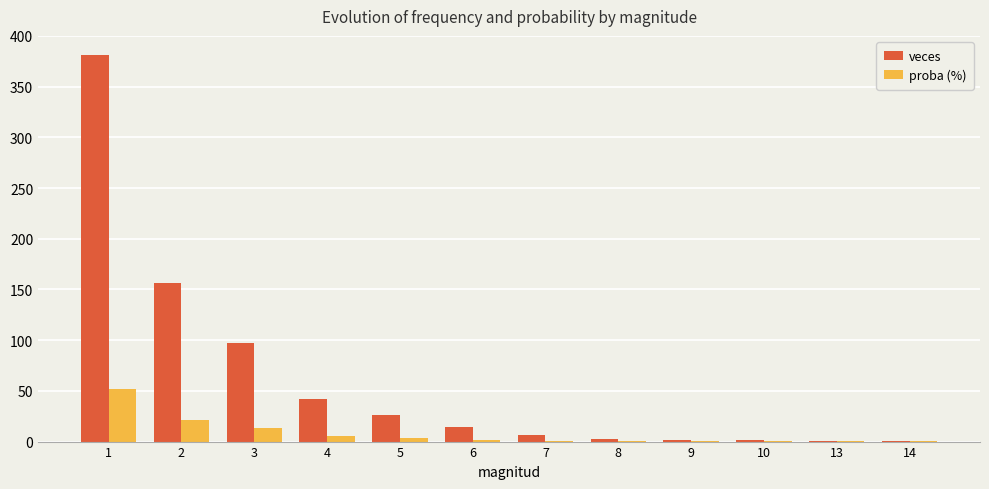

What are all the series names shown in the legend?

veces, proba (%)